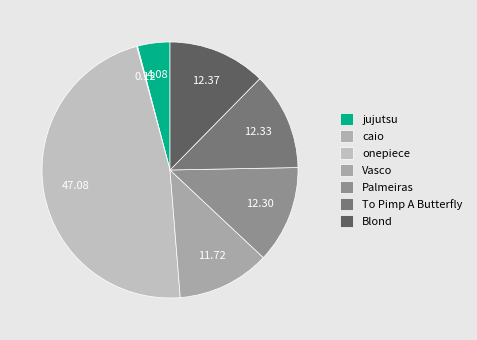

Approximately how many times larger is the value at Palmeiras compared to To Pimp A Butterfly?

1.0